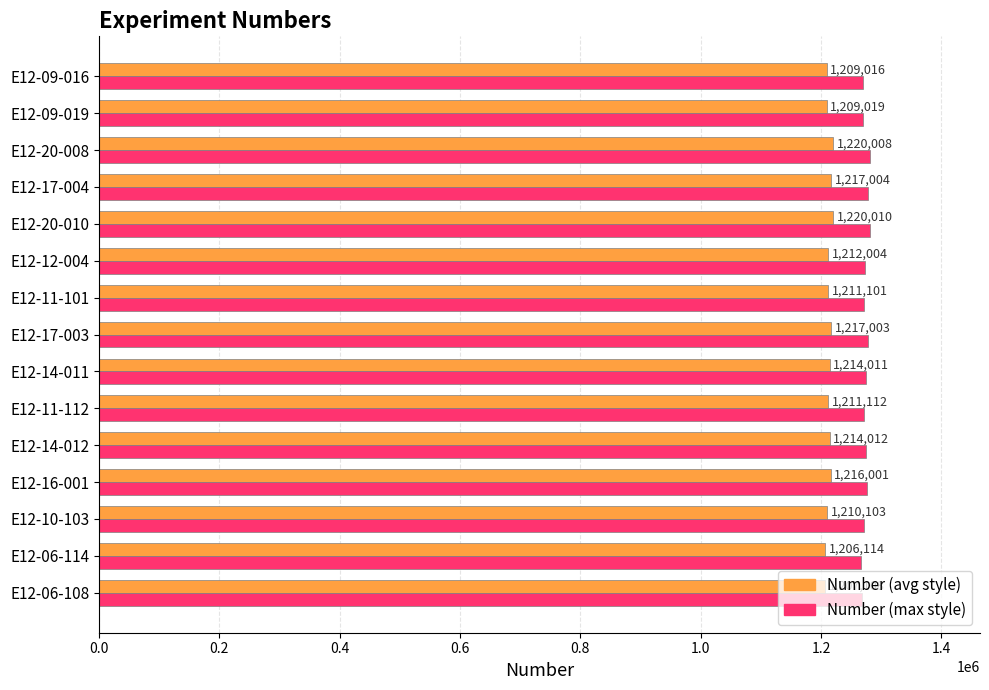

What is the average value of the Number (avg style) series?

1212908.4